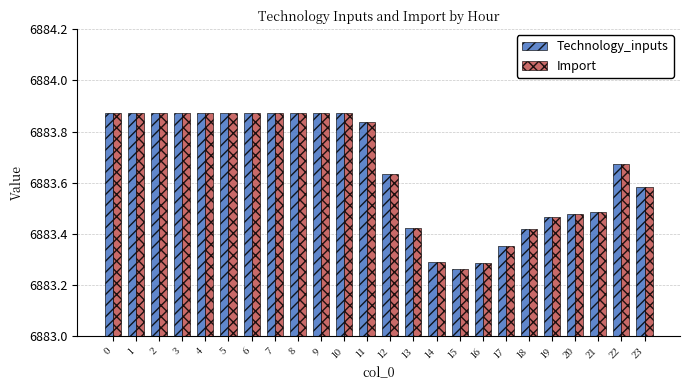

At how many categories does at least one series exceed 6883?

24